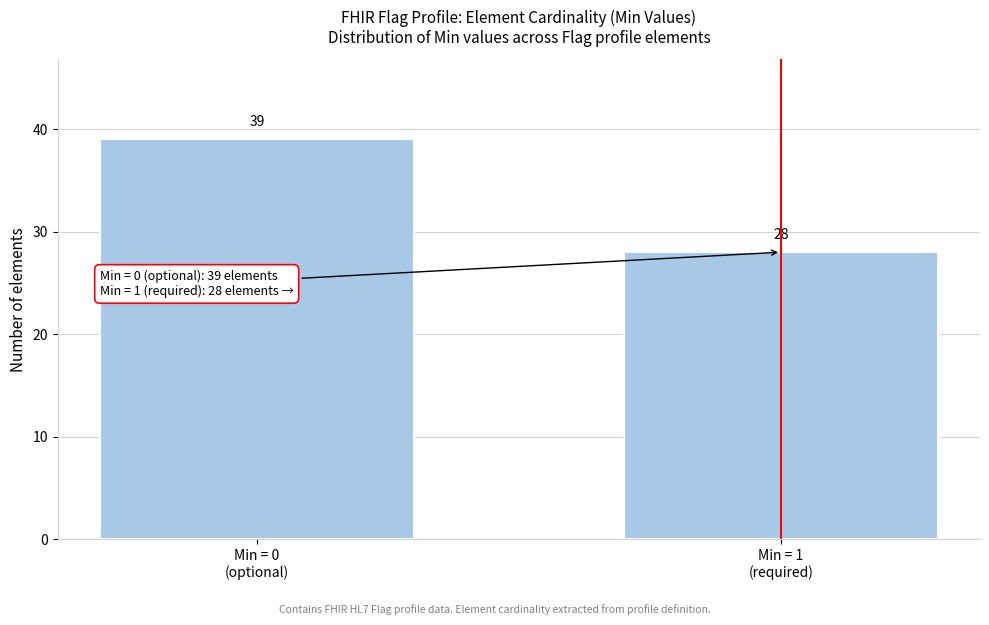

Reading left to right, what are all the values shown in this chart?

39	28